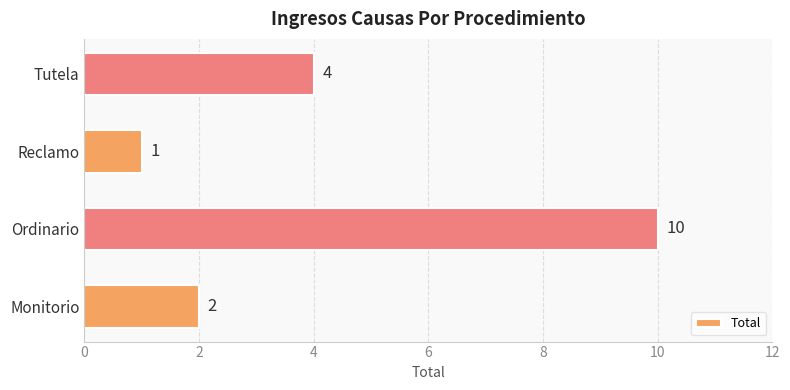

What is the smallest value displayed?

1